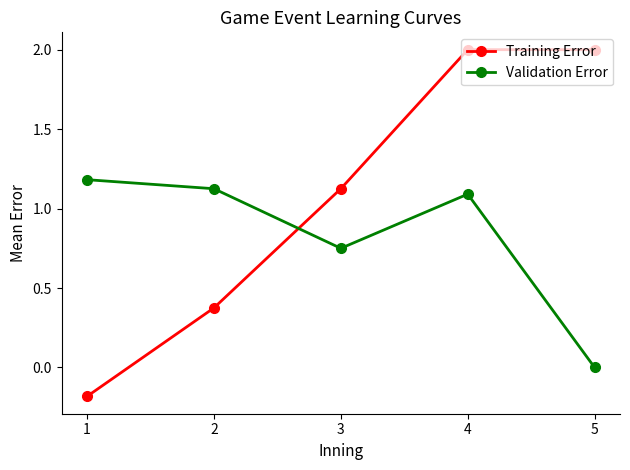

Does the chart display data point markers on the line(s)?

Yes